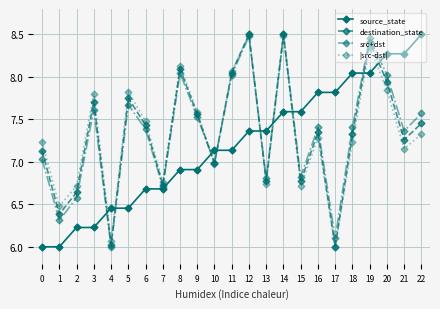

In src+dst, how many points are lower than both neighbors (excluding endpoints)?

8